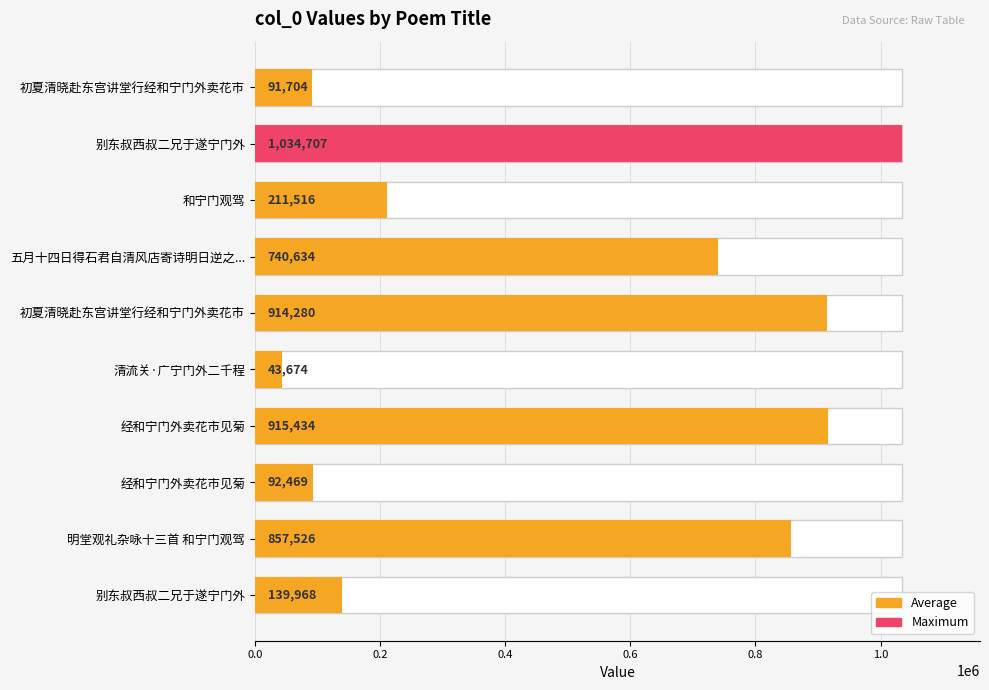

What is the sum of all values?

5041912